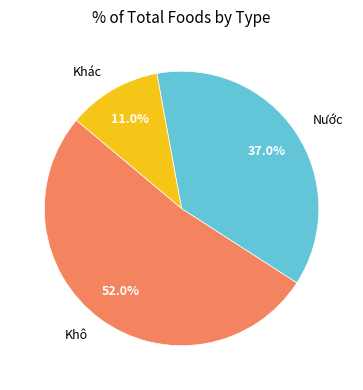

Is there any slice that represents more than half of the pie?

Yes